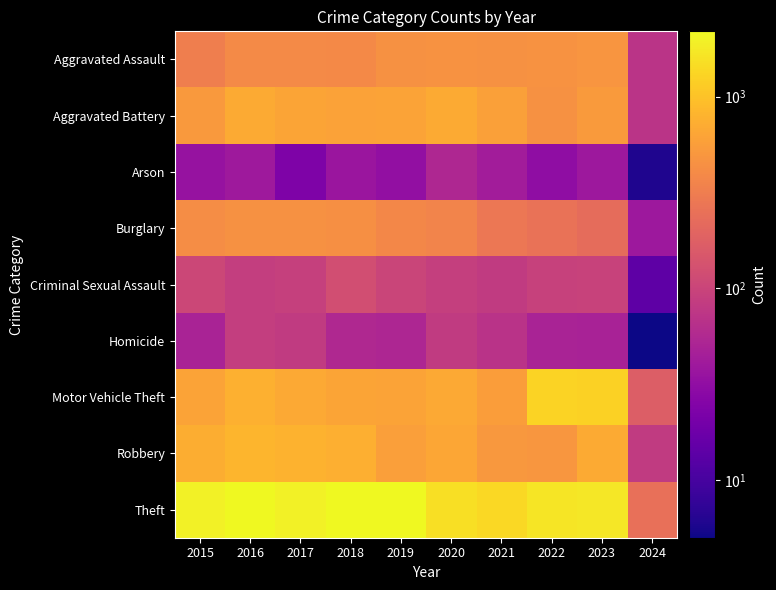

What is the minimum value shown in the chart?

5